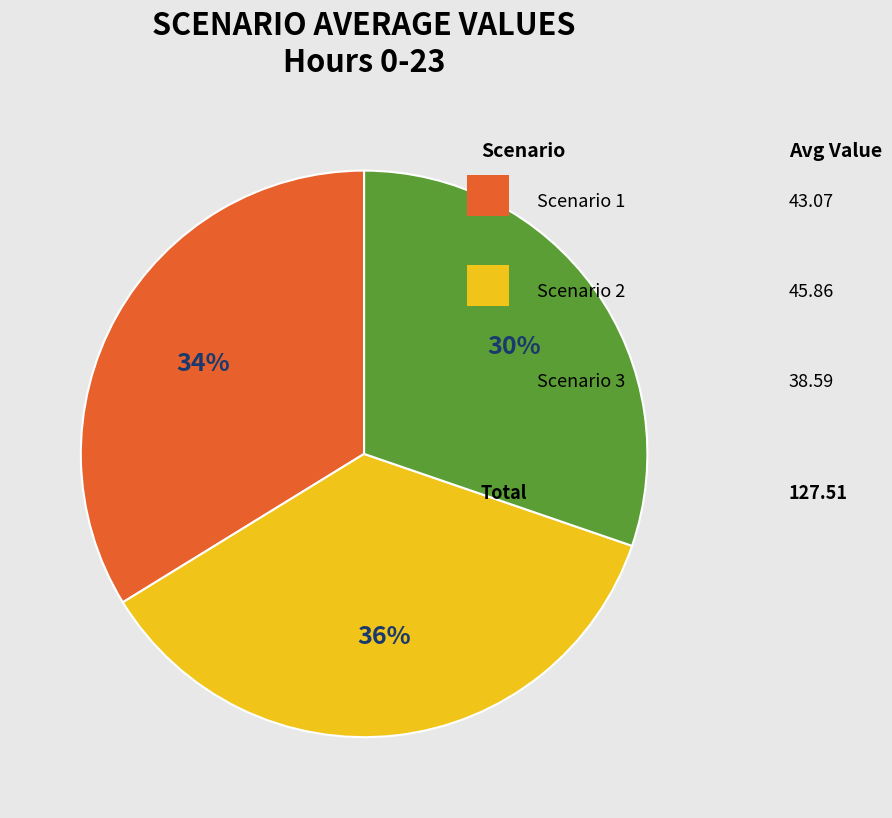

To the nearest percent, what is the average slice percentage?

33%